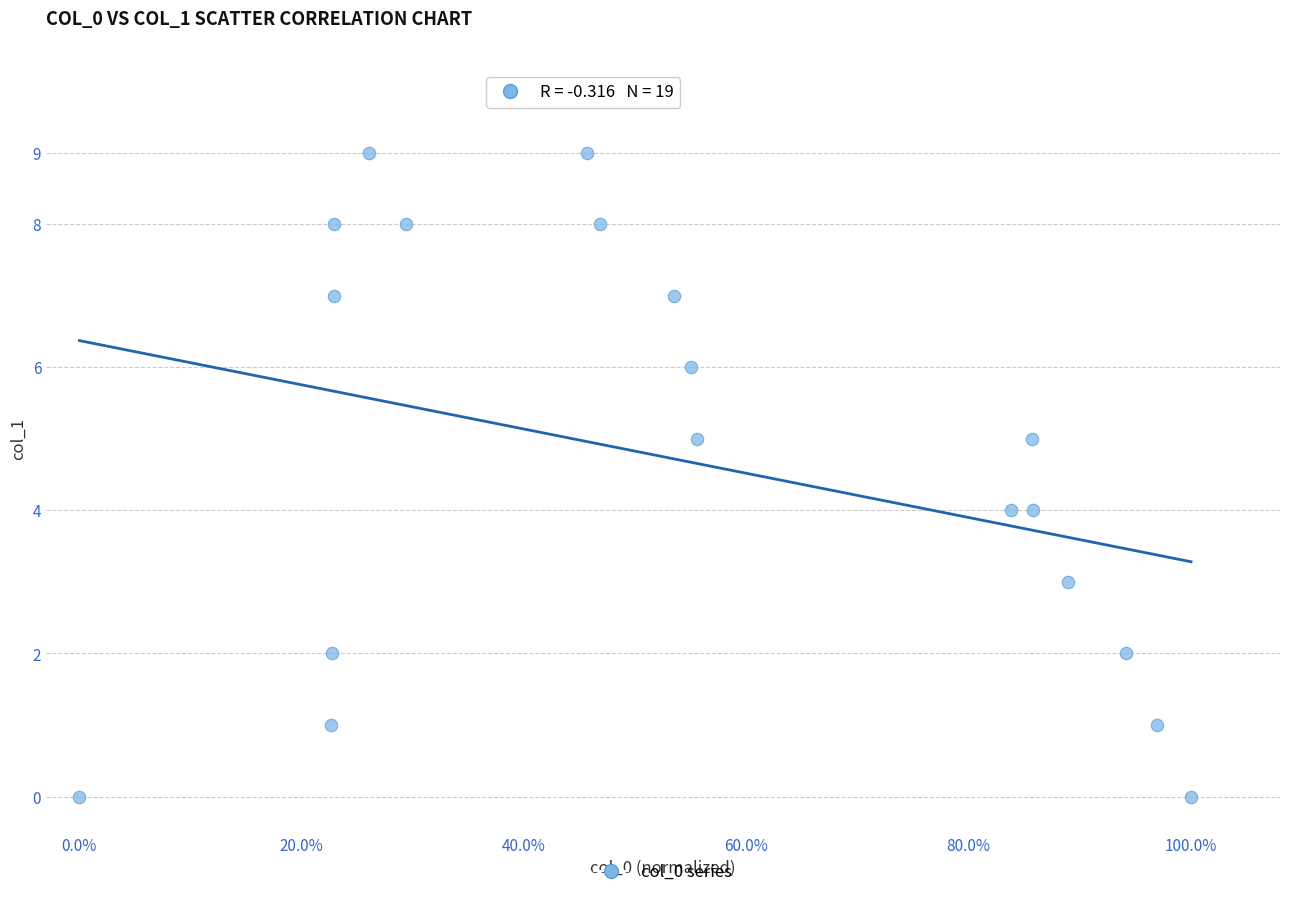

What is the range of Y values (max minus min)?

9